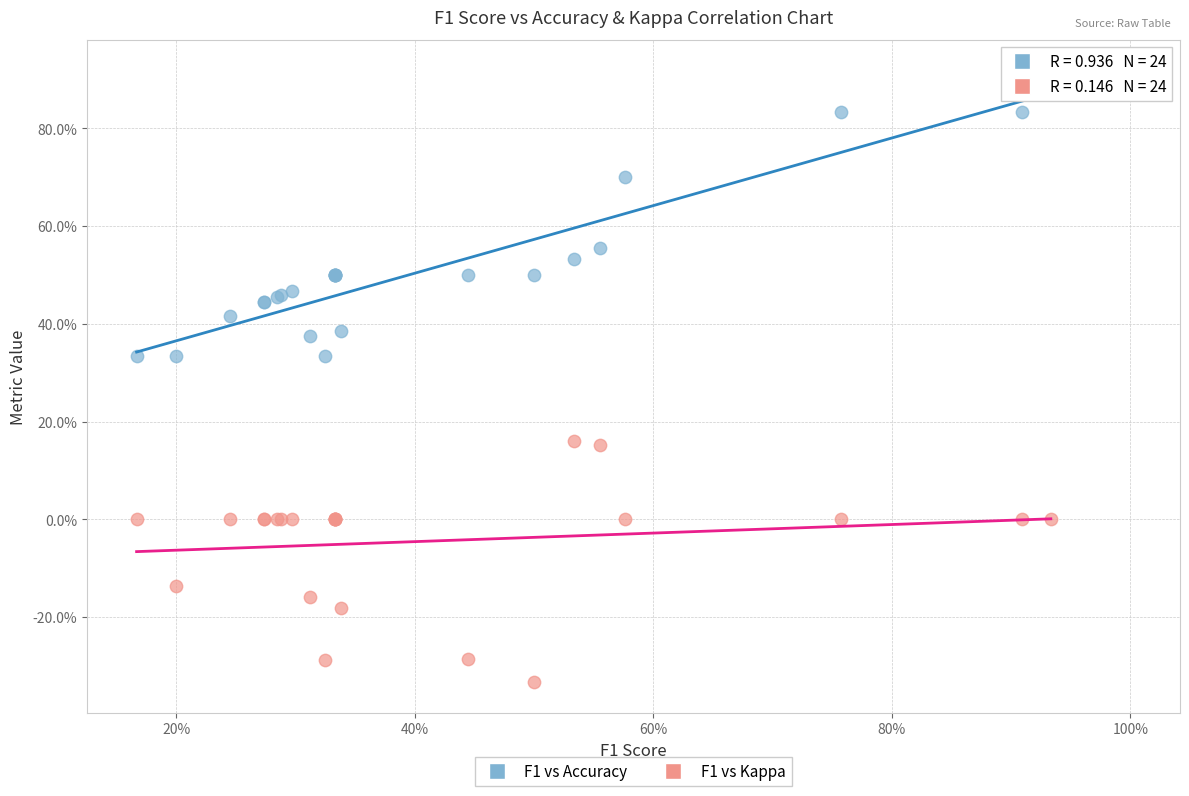

Which series reaches the minimum Y coordinate?

F1 vs Kappa